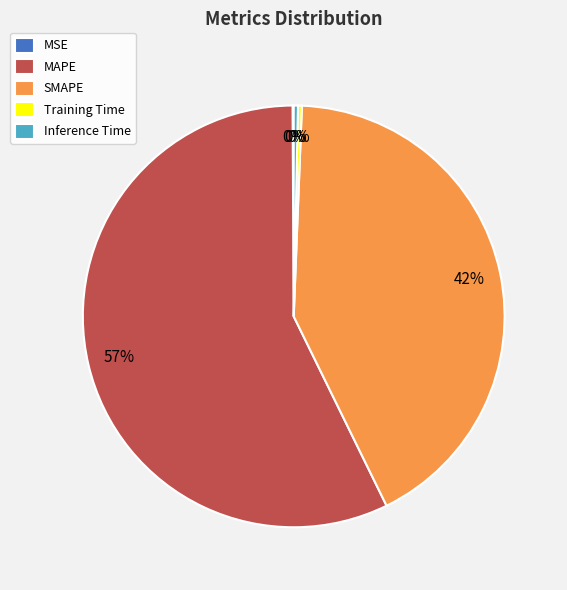

To the nearest percent, what is the combined percentage of Training Time and SMAPE?

42%